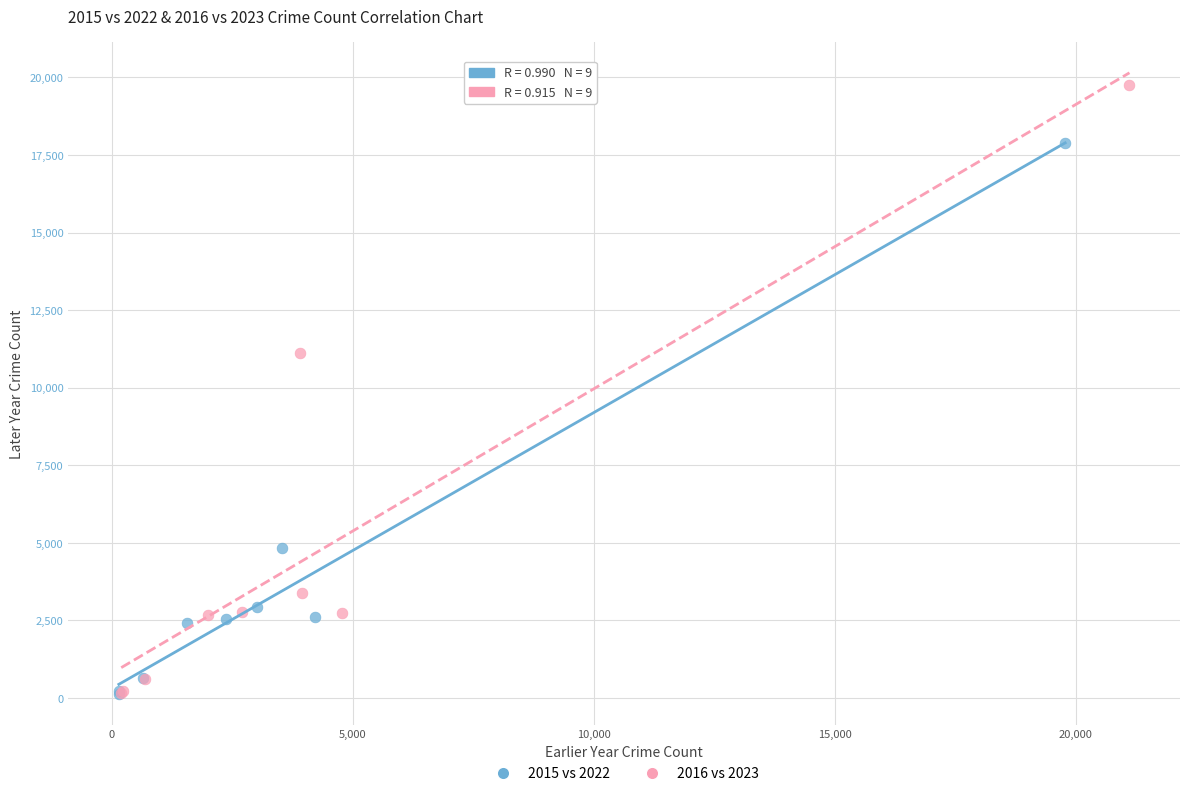

Which series has the largest Y range (max minus min)?

2016 vs 2023